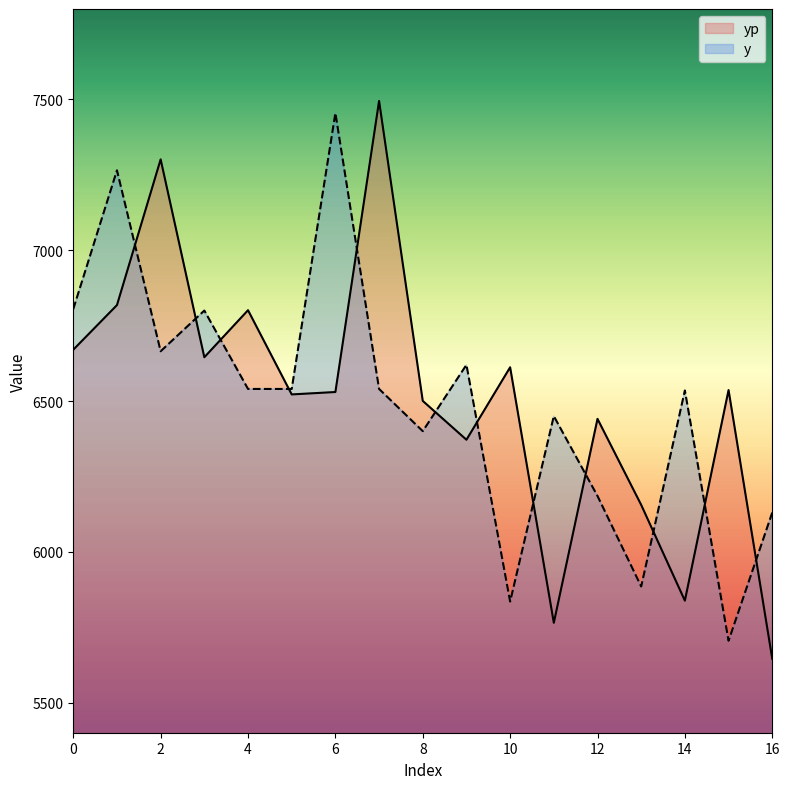

How many intersections are there between y and yp?

12